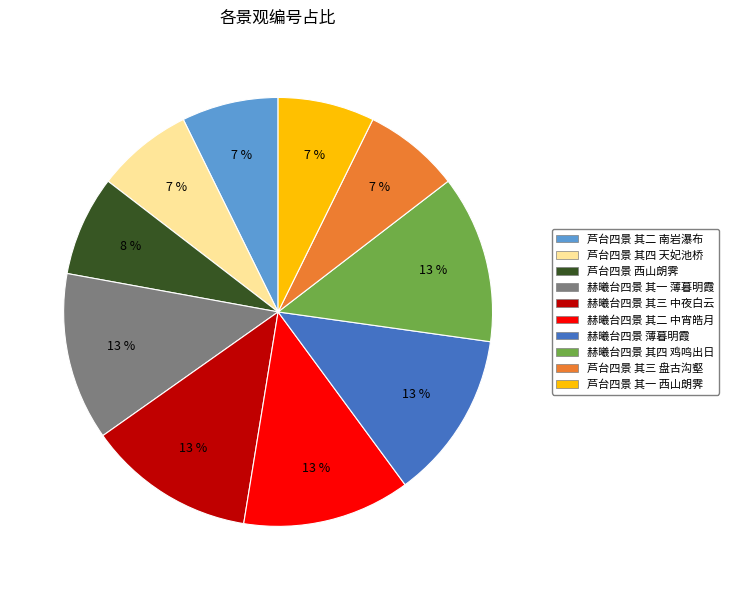

How many segments does this pie chart have?

10